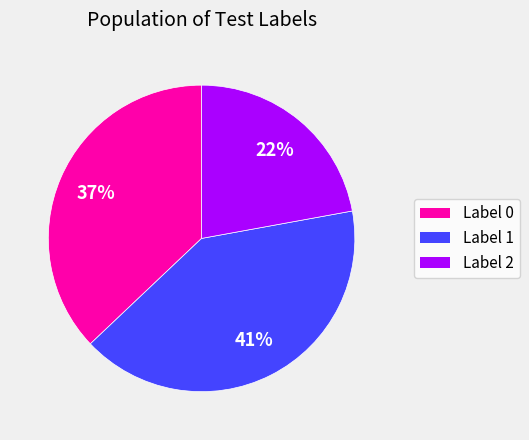

What percentage is the Label 1 slice, to the nearest percent?

41%